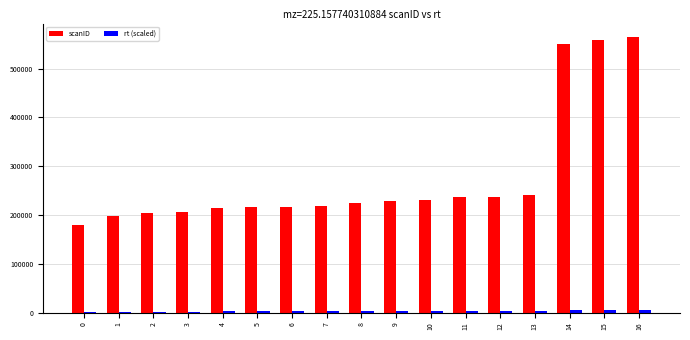

What is the difference between the maximum and minimum values in the scanID series?

385556.0